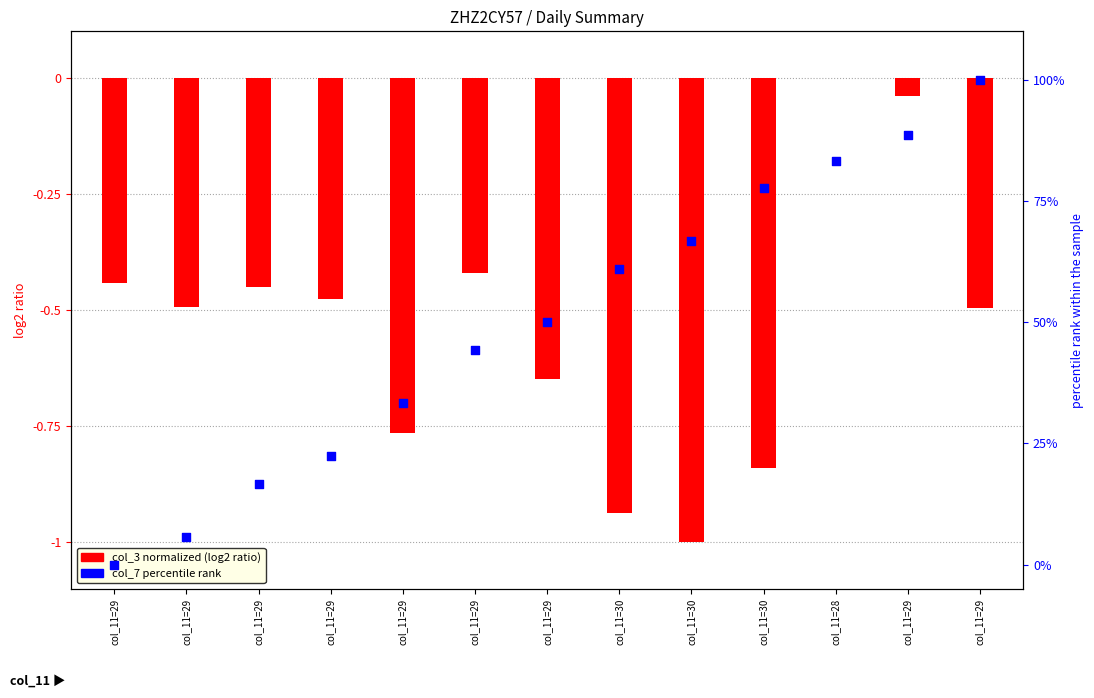

Which series has the largest Y range (max minus min)?

col_7 percentile